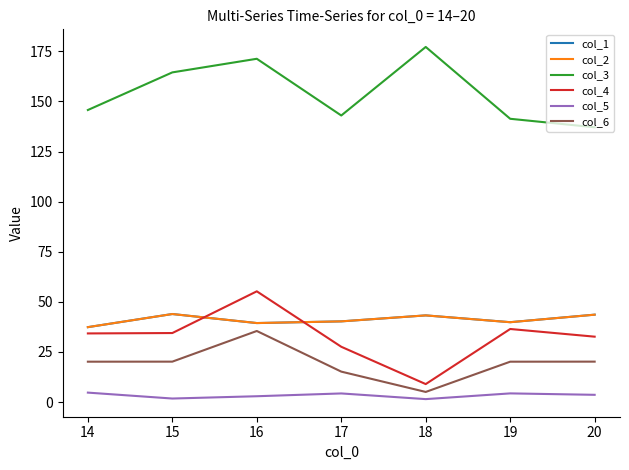

Is the value of col_5 at 15 greater than the value of col_4 at 16?

No